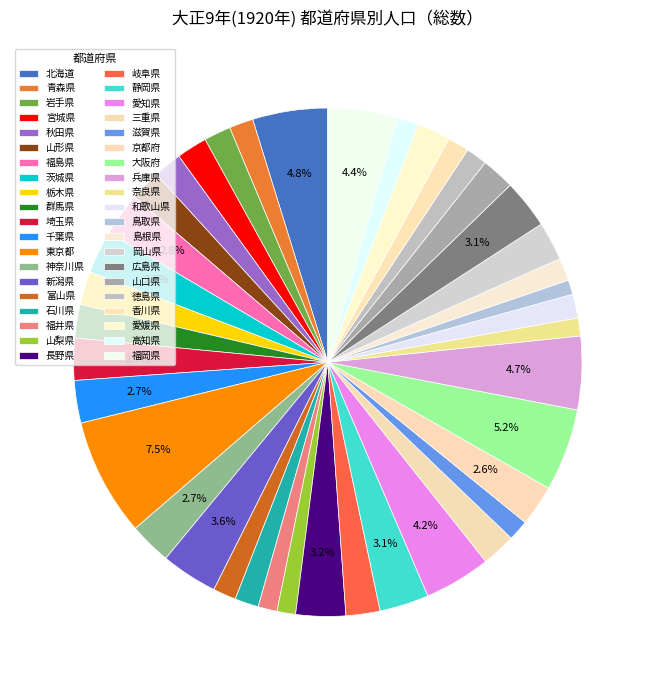

Count the number of slices in the pie.

40